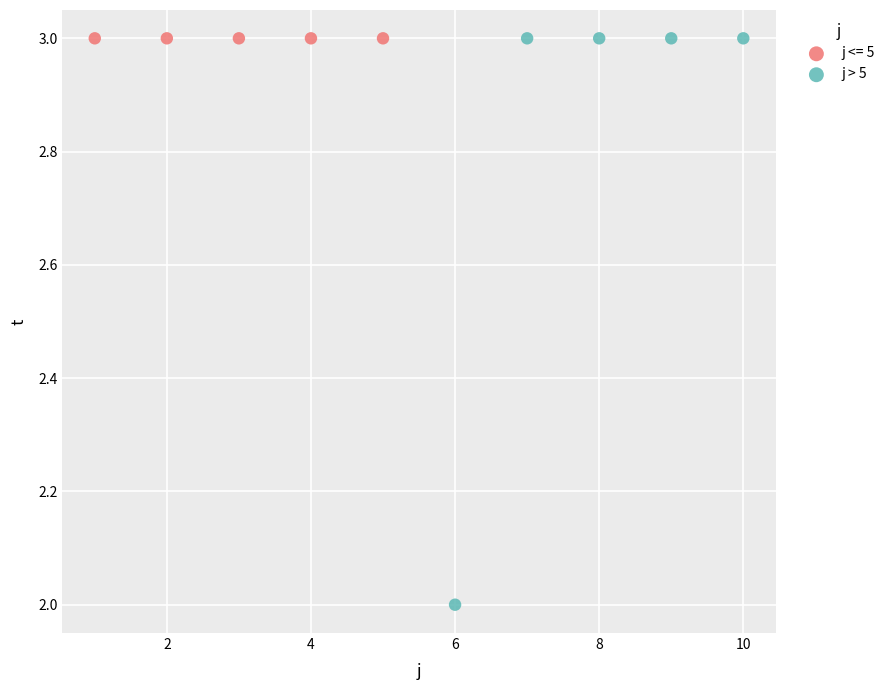

Which series reaches the minimum Y coordinate?

j > 5